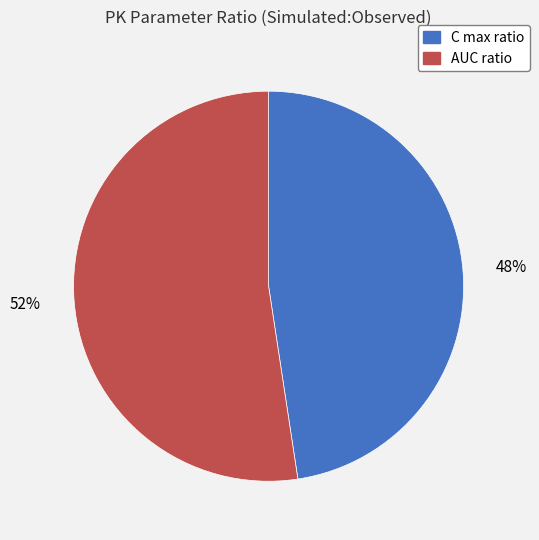

Is there a majority slice in this chart?

Yes